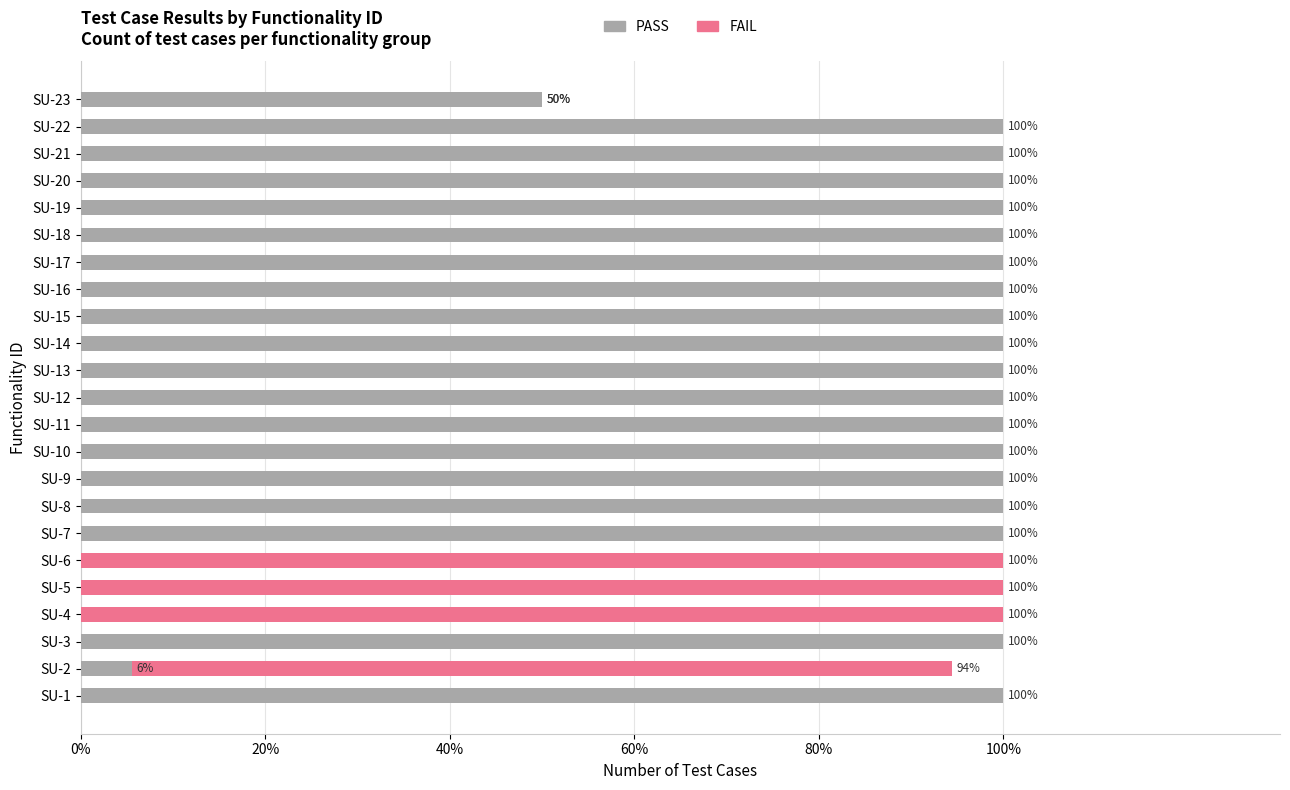

Is the value of FAIL at SU-18 greater than the value of PASS at SU-5?

No